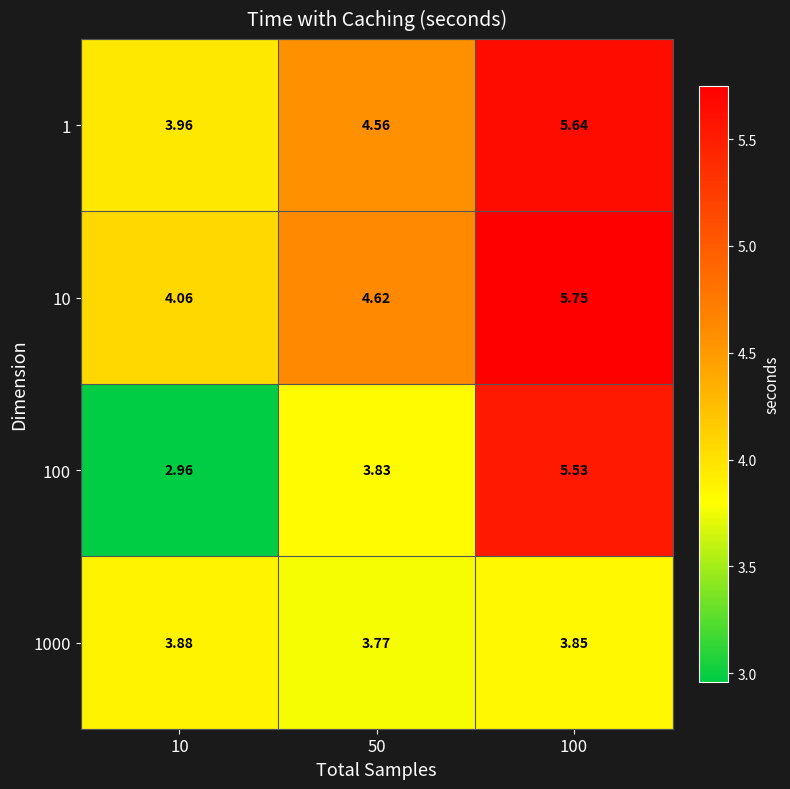

Rank the series at 100 from highest to lowest value.

10, 1, 100, 1000